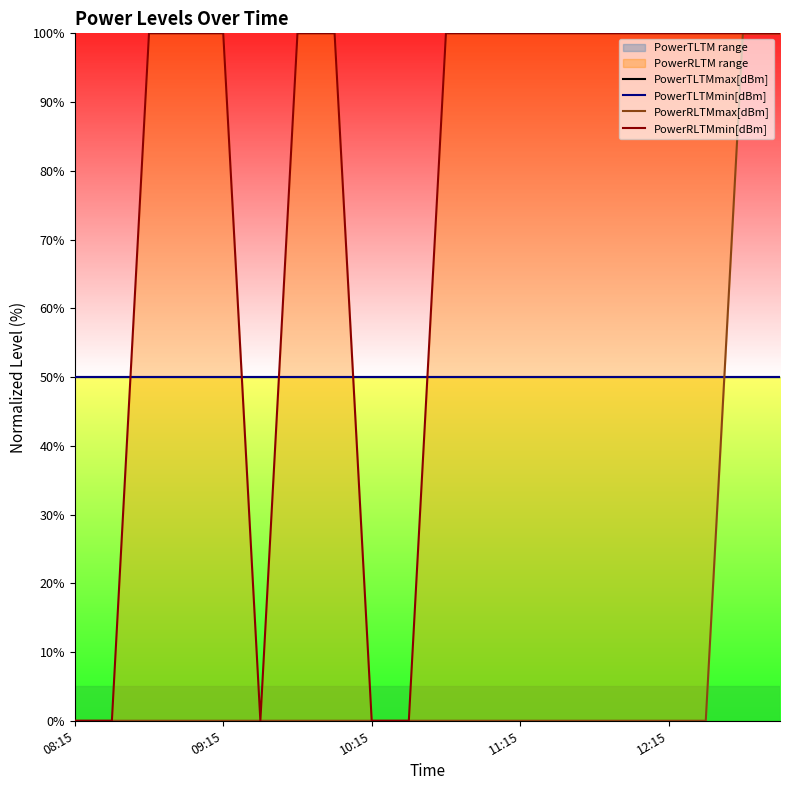

At which label does PowerTLTMmin[dBm] reach its minimum?

08:15